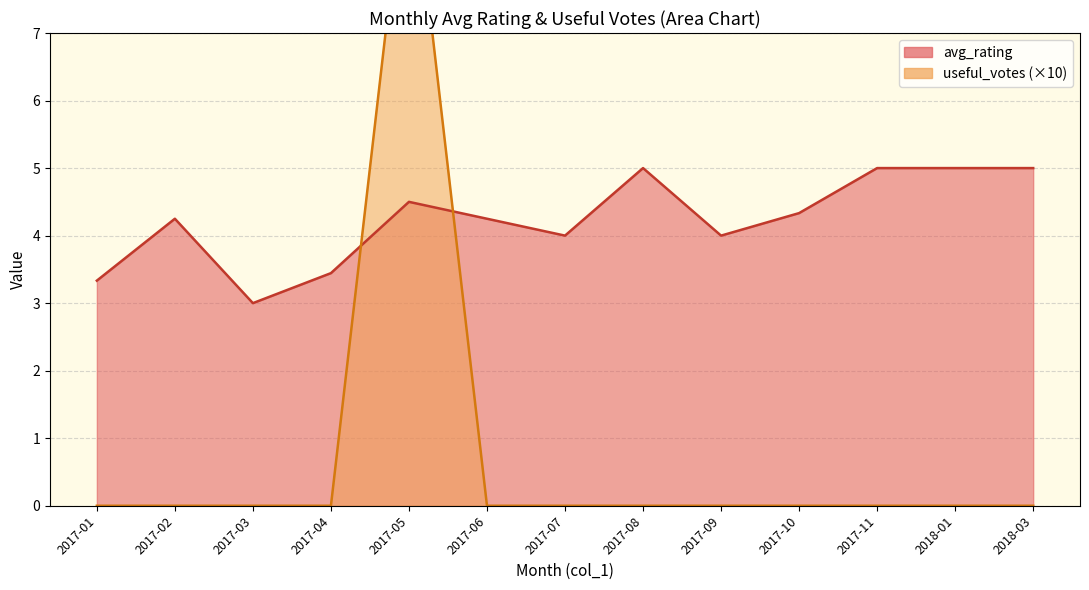

At which category does avg_rating reach its first local valley?

2017-04